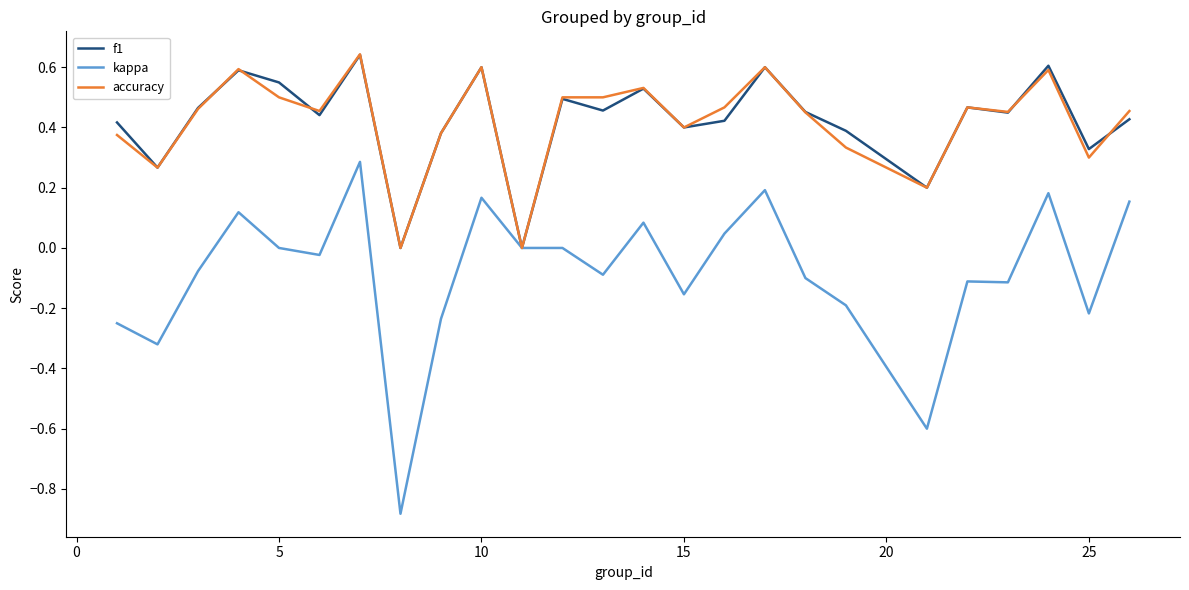

Which series has the widest spread of values?

kappa